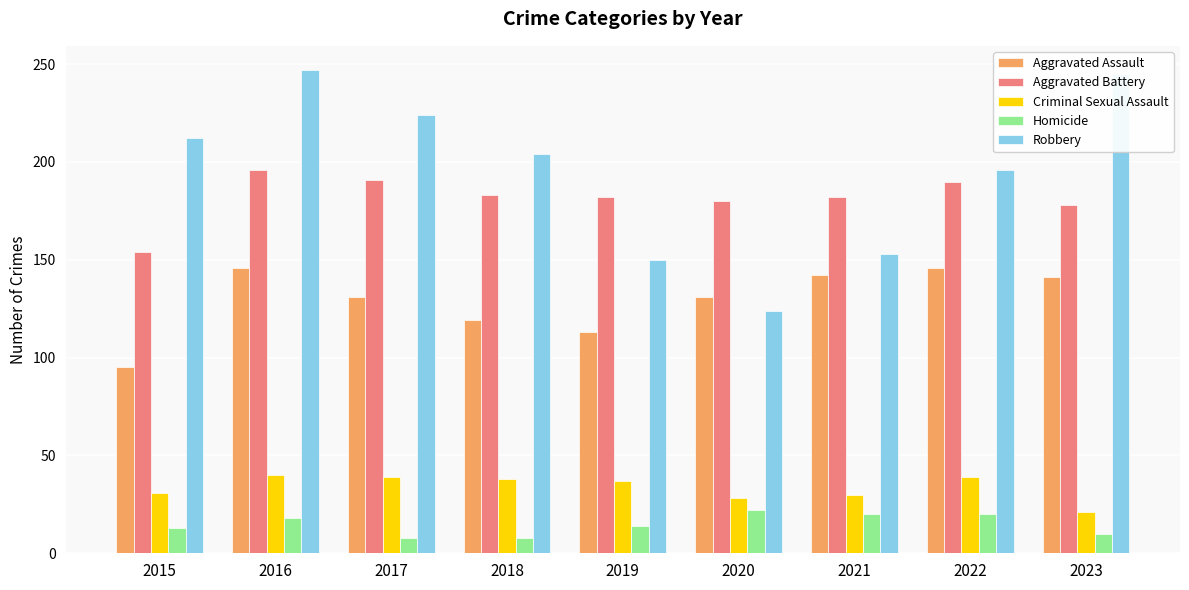

The Aggravated Assault series shows 205 at 2023. True or false?

False